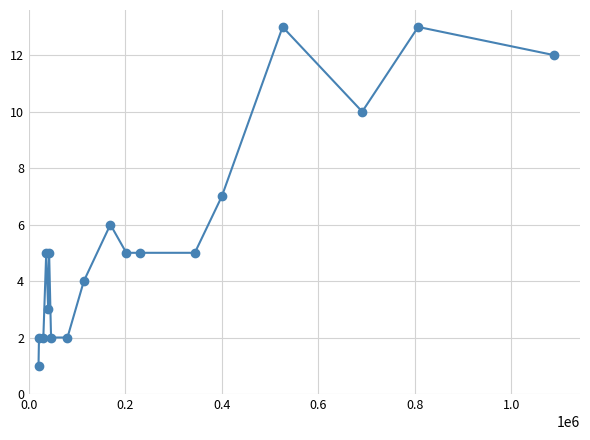

What is the average value?

6